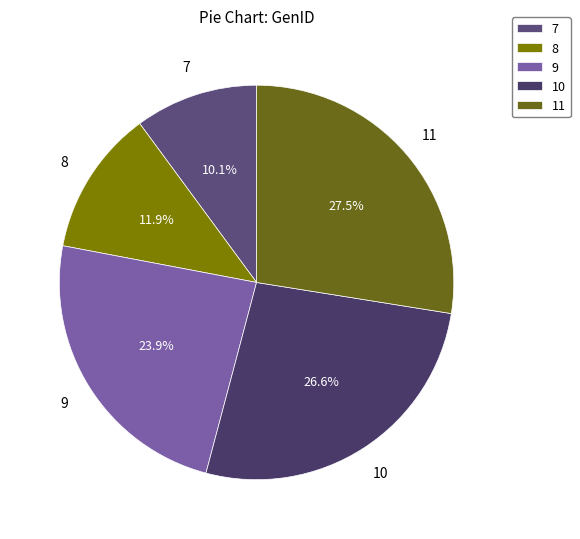

To the nearest percent, what is the difference between the largest and smallest slice percentages?

17%